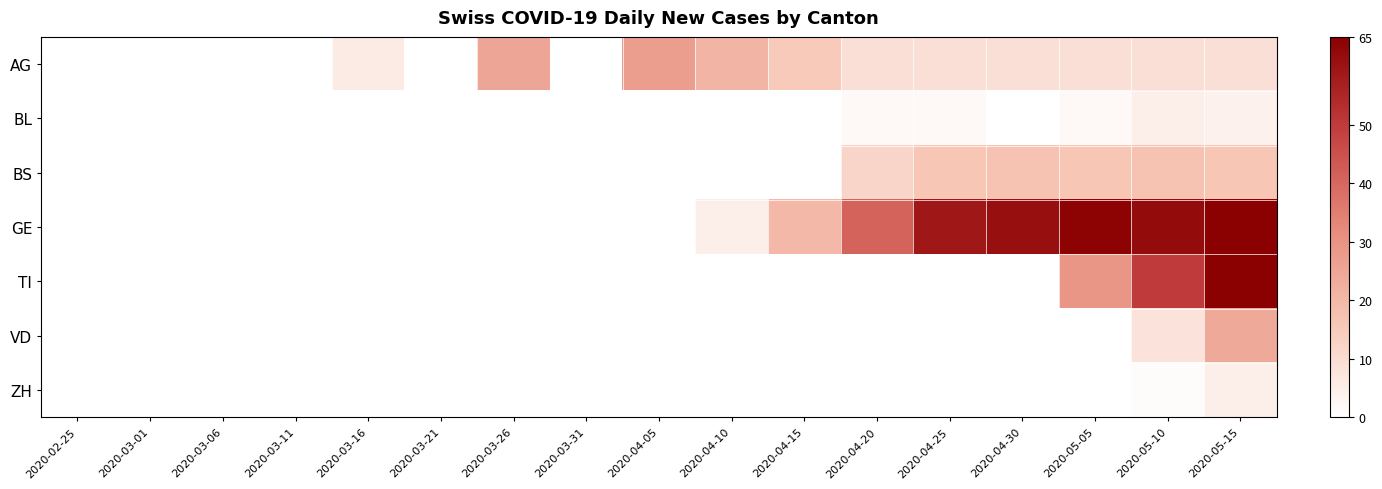

Reading right to left, transcribe all the data shown in this chart.

AG: 2020-05-15=9	2020-05-10=9	2020-05-05=9	2020-04-30=9	2020-04-25=9	2020-04-20=9	2020-04-15=15	2020-04-10=21	2020-04-05=27	2020-03-31=0	2020-03-26=25	2020-03-21=0	2020-03-16=6	2020-03-11=0	2020-03-06=0	2020-03-01=0	2020-02-25=0
BL: 2020-05-15=4	2020-05-10=5	2020-05-05=2	2020-04-30=0	2020-04-25=2	2020-04-20=2	2020-04-15=0	2020-04-10=0	2020-04-05=0	2020-03-31=0	2020-03-26=0	2020-03-21=0	2020-03-16=0	2020-03-11=0	2020-03-06=0	2020-03-01=0	2020-02-25=0
BS: 2020-05-15=16	2020-05-10=17	2020-05-05=16	2020-04-30=17	2020-04-25=16	2020-04-20=12	2020-04-15=0	2020-04-10=0	2020-04-05=0	2020-03-31=0	2020-03-26=0	2020-03-21=0	2020-03-16=0	2020-03-11=0	2020-03-06=0	2020-03-01=0	2020-02-25=0
GE: 2020-05-15=65	2020-05-10=62	2020-05-05=64	2020-04-30=61	2020-04-25=59	2020-04-20=41	2020-04-15=20	2020-04-10=5	2020-04-05=0	2020-03-31=0	2020-03-26=0	2020-03-21=0	2020-03-16=0	2020-03-11=0	2020-03-06=0	2020-03-01=0	2020-02-25=0
TI: 2020-05-15=69	2020-05-10=50	2020-05-05=29	2020-04-30=0	2020-04-25=0	2020-04-20=0	2020-04-15=0	2020-04-10=0	2020-04-05=0	2020-03-31=0	2020-03-26=0	2020-03-21=0	2020-03-16=0	2020-03-11=0	2020-03-06=0	2020-03-01=0	2020-02-25=0
VD: 2020-05-15=24	2020-05-10=8	2020-05-05=0	2020-04-30=0	2020-04-25=0	2020-04-20=0	2020-04-15=0	2020-04-10=0	2020-04-05=0	2020-03-31=0	2020-03-26=0	2020-03-21=0	2020-03-16=0	2020-03-11=0	2020-03-06=0	2020-03-01=0	2020-02-25=0
ZH: 2020-05-15=5	2020-05-10=1	2020-05-05=0	2020-04-30=0	2020-04-25=0	2020-04-20=0	2020-04-15=0	2020-04-10=0	2020-04-05=0	2020-03-31=0	2020-03-26=0	2020-03-21=0	2020-03-16=0	2020-03-11=0	2020-03-06=0	2020-03-01=0	2020-02-25=0